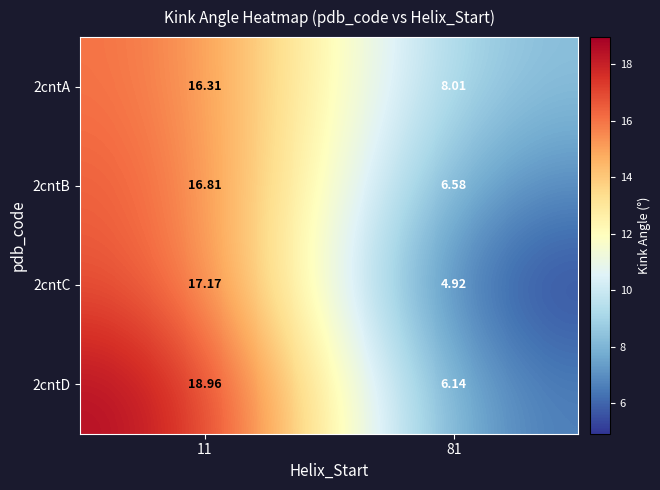

Which label corresponds to the largest value in the chart?

11